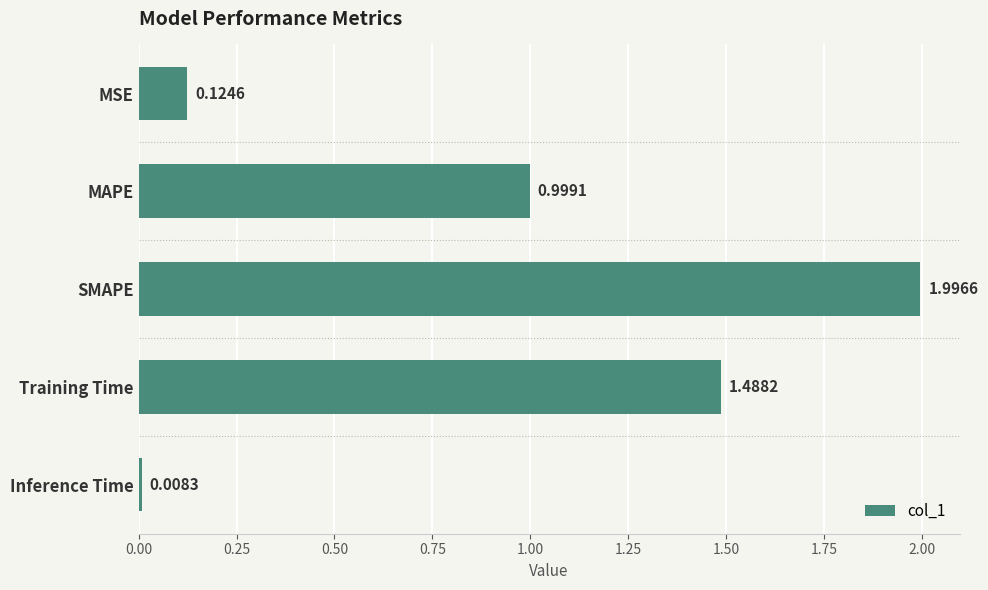

Does the chart contain any negative values?

No